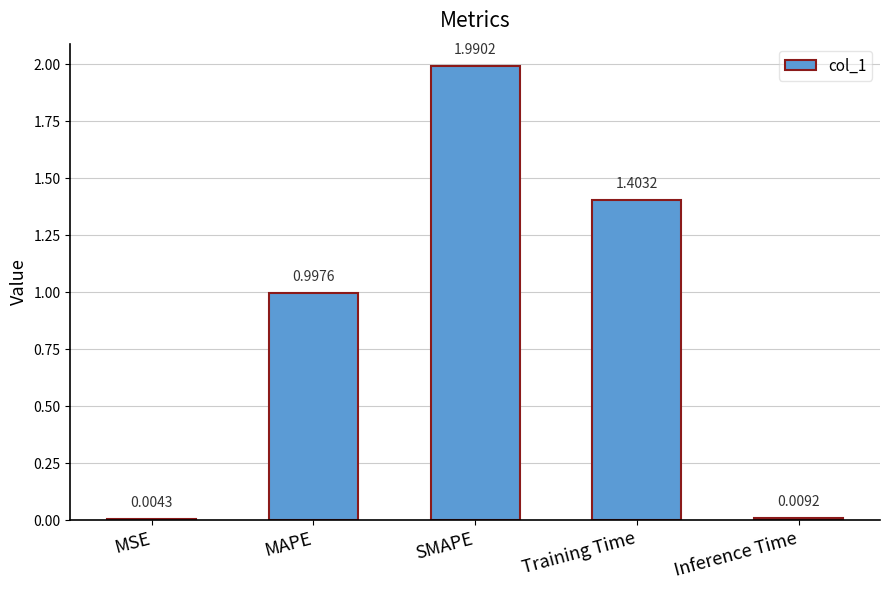

What is the sum of the values at MSE and SMAPE?

2.0